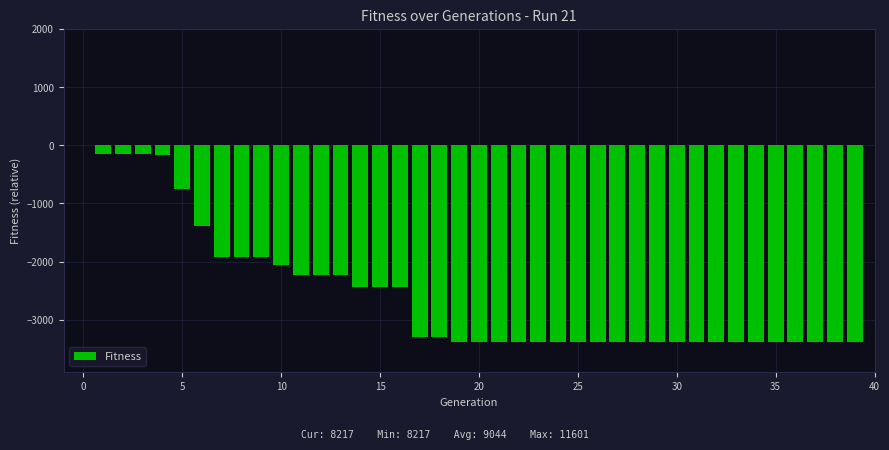

What is the sum of all values?

-102273